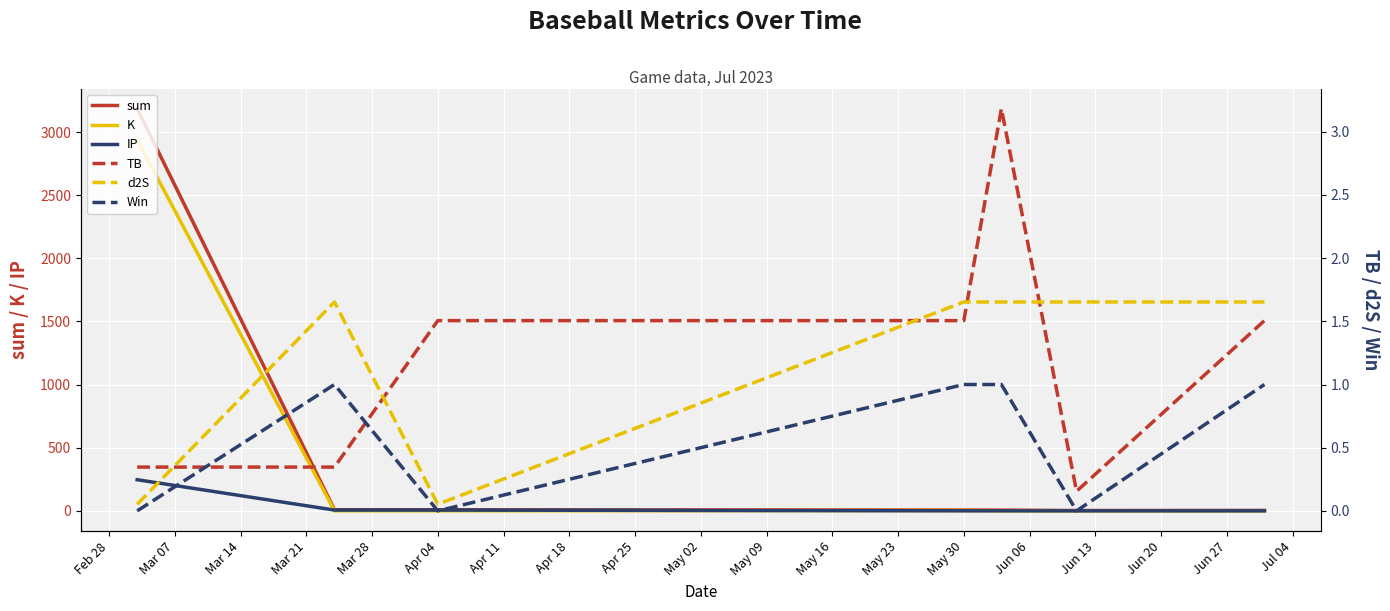

True or false: sum and d2S intersect in this chart.

False